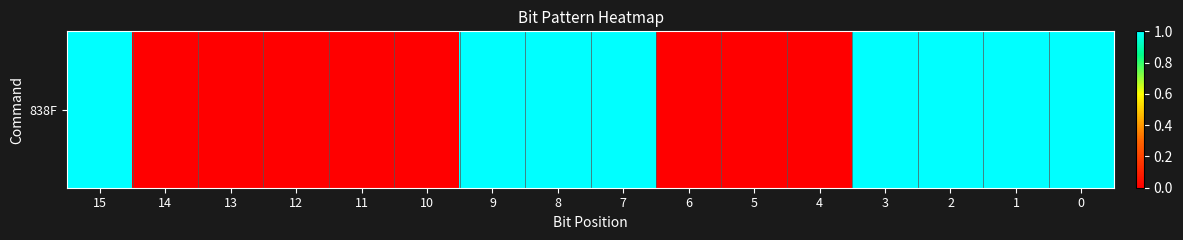

What is the greatest value displayed?

1